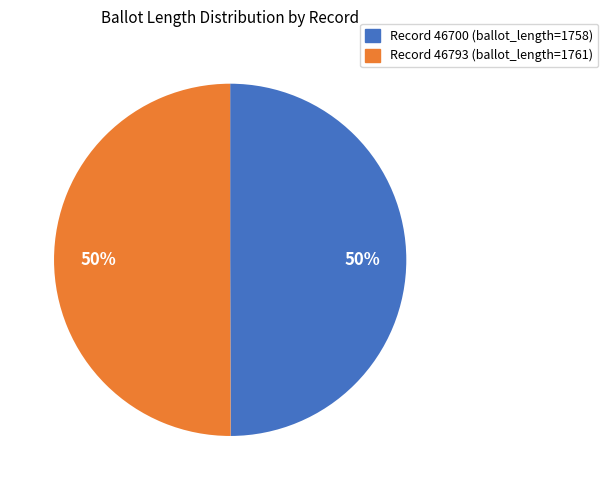

How many slices are in this pie chart?

2